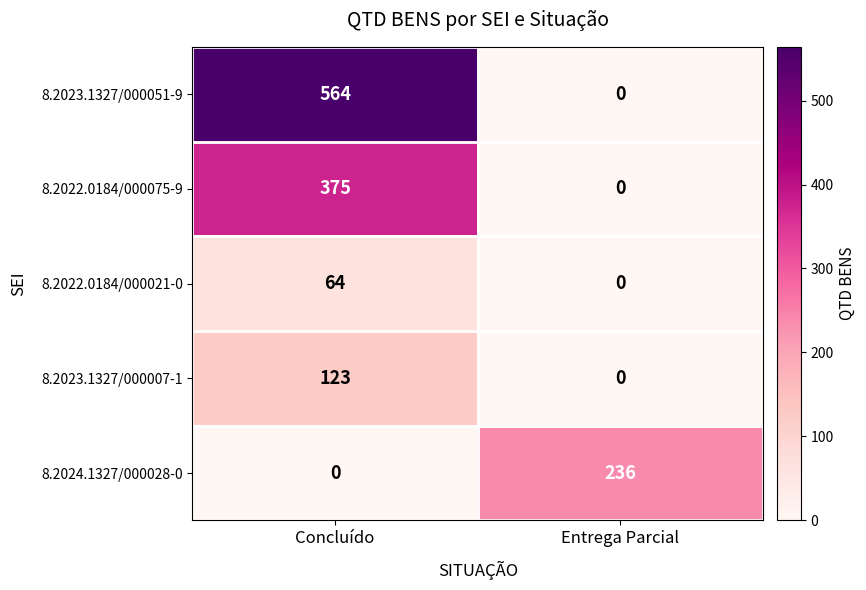

What is the sum of all 8.2023.1327/000051-9 values?

564